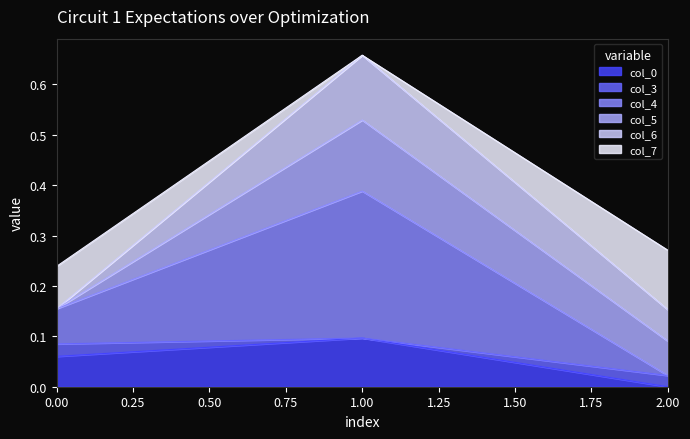

At which category is the sum across all series the highest?

1.00